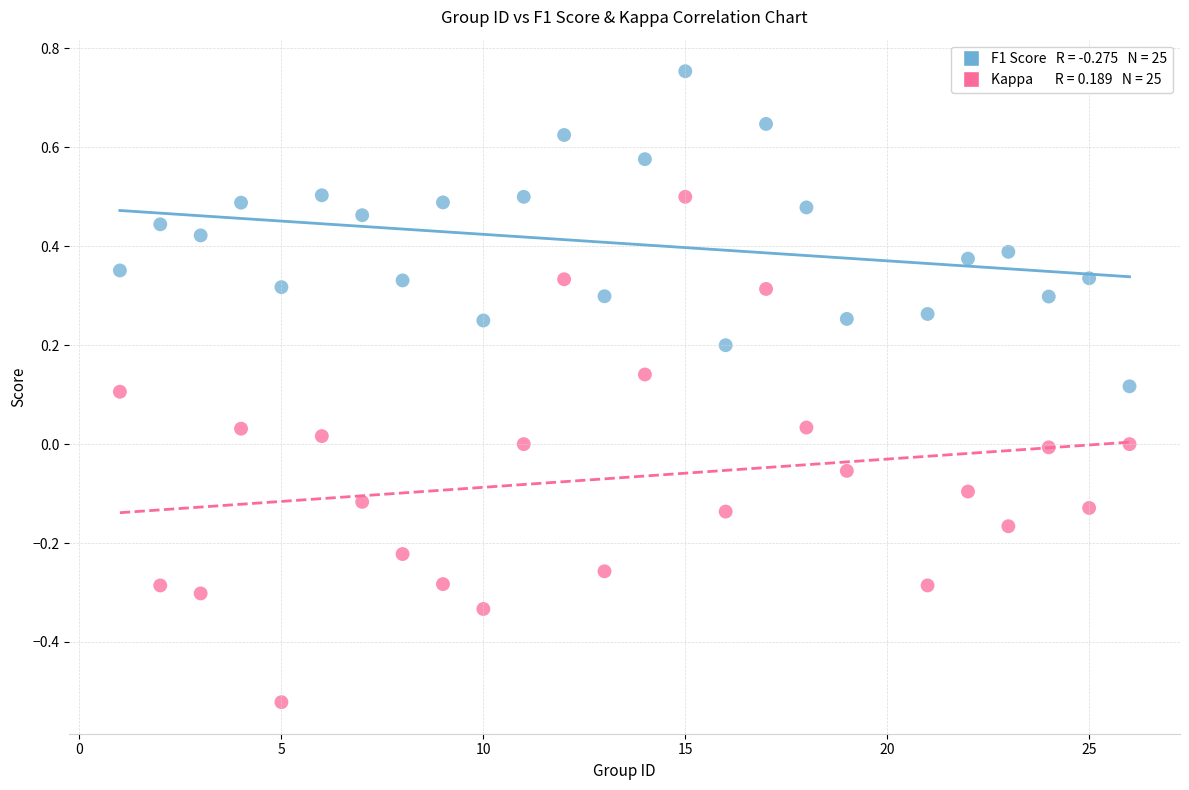

Across all data points, what is the range of X values (max minus min)?

25.0